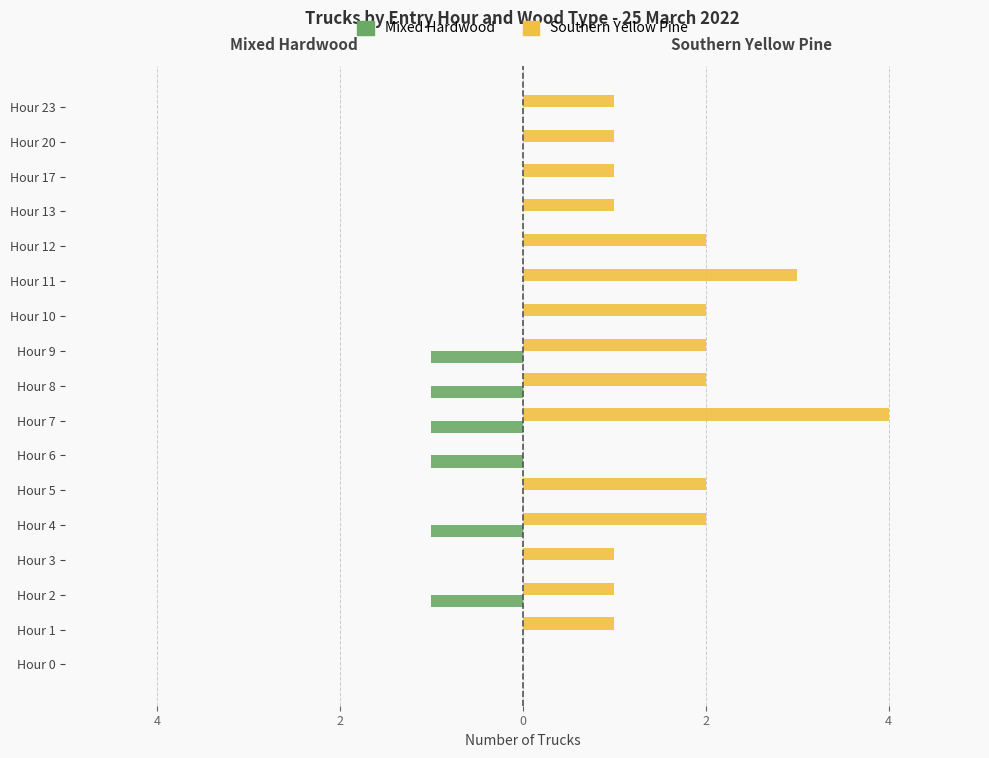

List the series in order of their overall mean, highest first.

Southern Yellow Pine, Mixed Hardwood